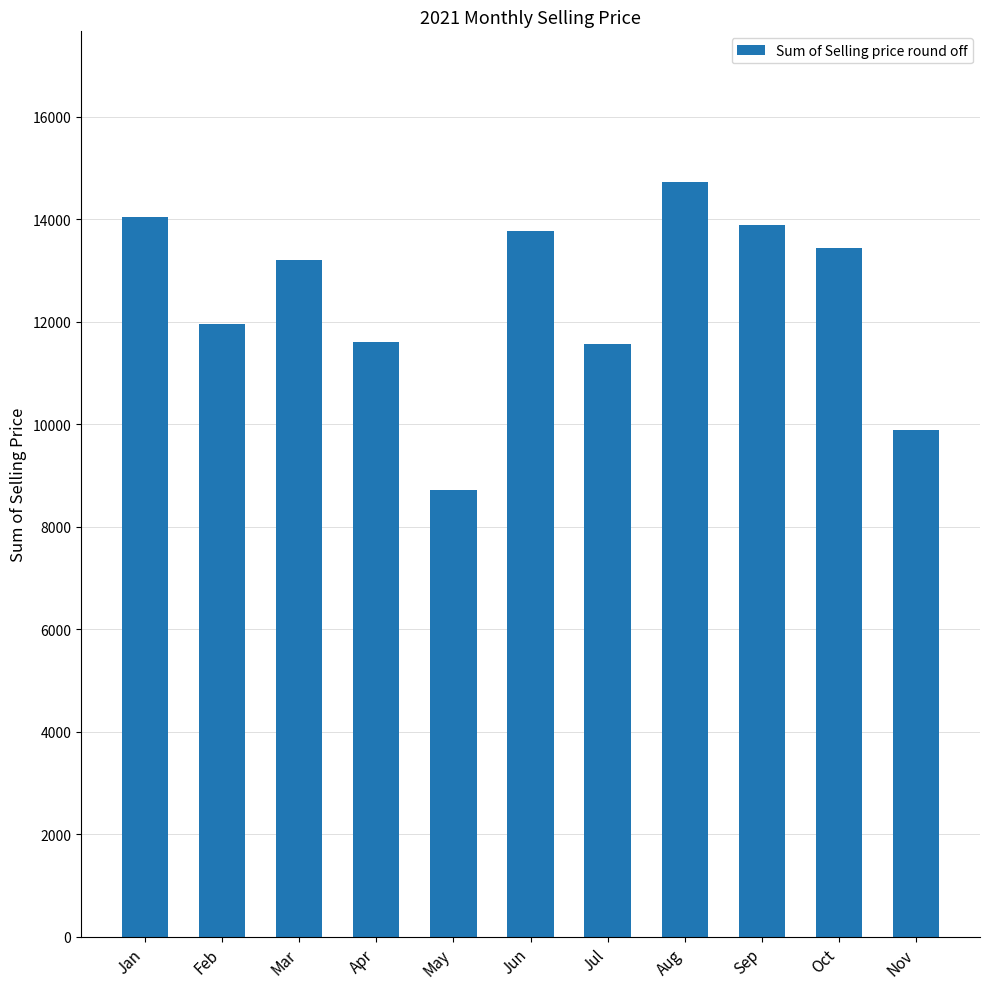

What is the value of the 1st bar from the left?

14051.3